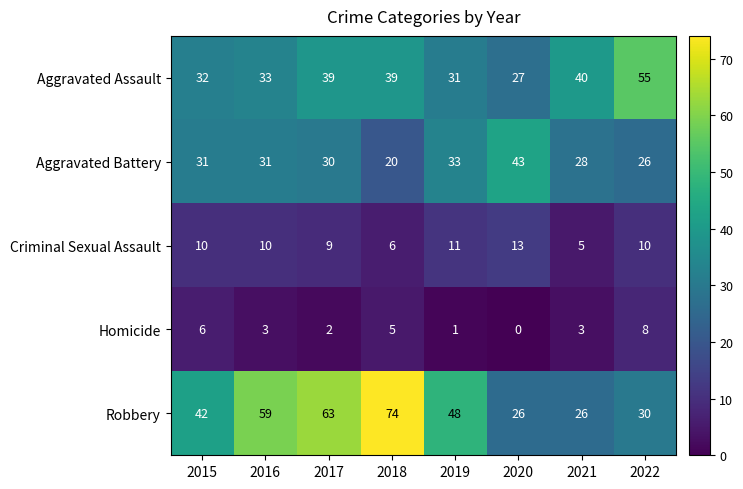

True or false: Aggravated Assault has a value of 40 at 2021.

True